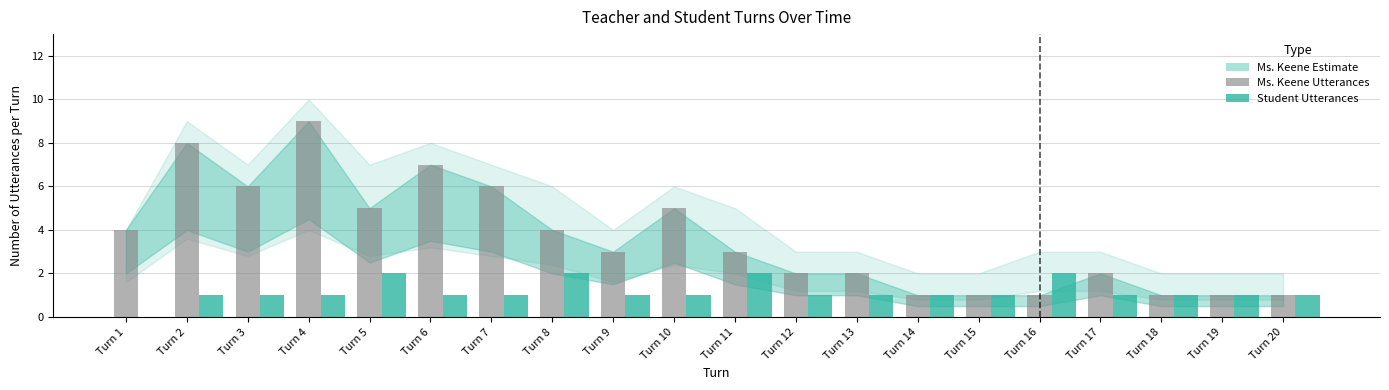

Reading left to right, transcribe all the data shown in this chart.

Ms. Keene Utterances: 4	8	6	9	5	7	6	4	3	5	3	2	2	1	1	1	2	1	1	1
Student Utterances: 0	1	1	1	2	1	1	2	1	1	2	1	1	1	1	2	1	1	1	1